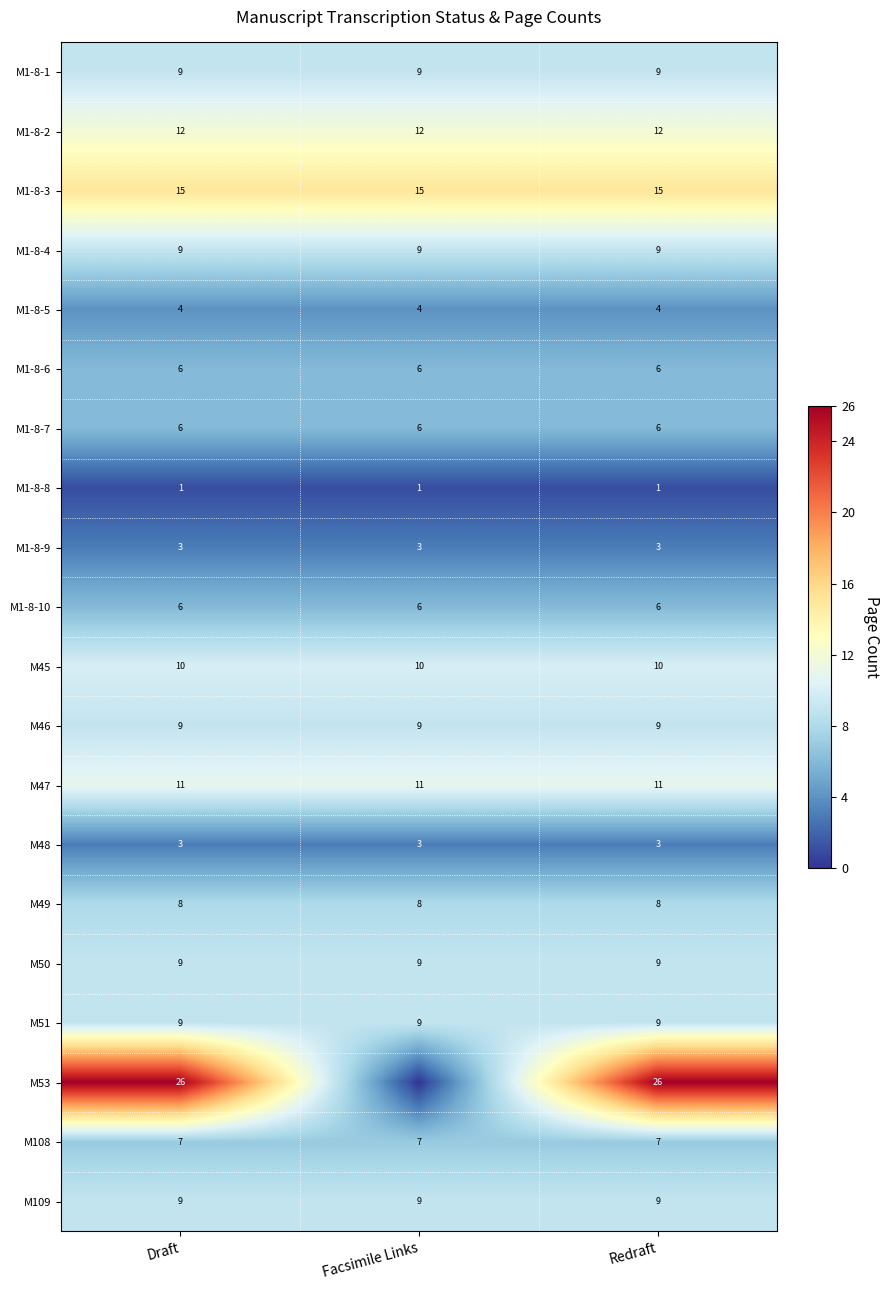

Is the value of M1-8-7 at Draft greater than the value of M46 at Redraft?

No